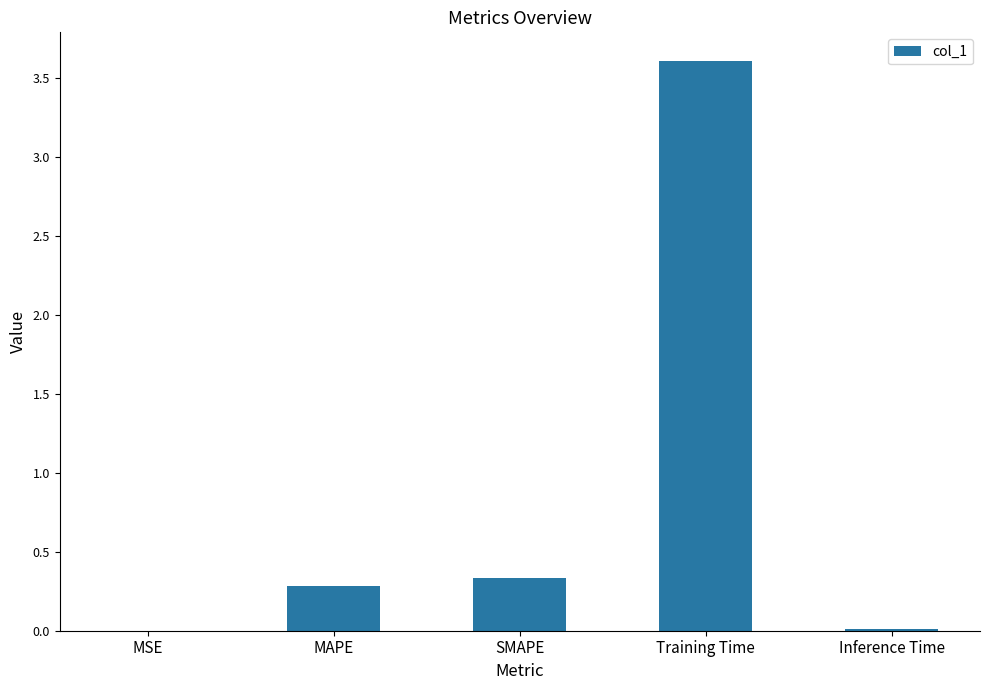

Which category has the highest value across all series?

Training Time